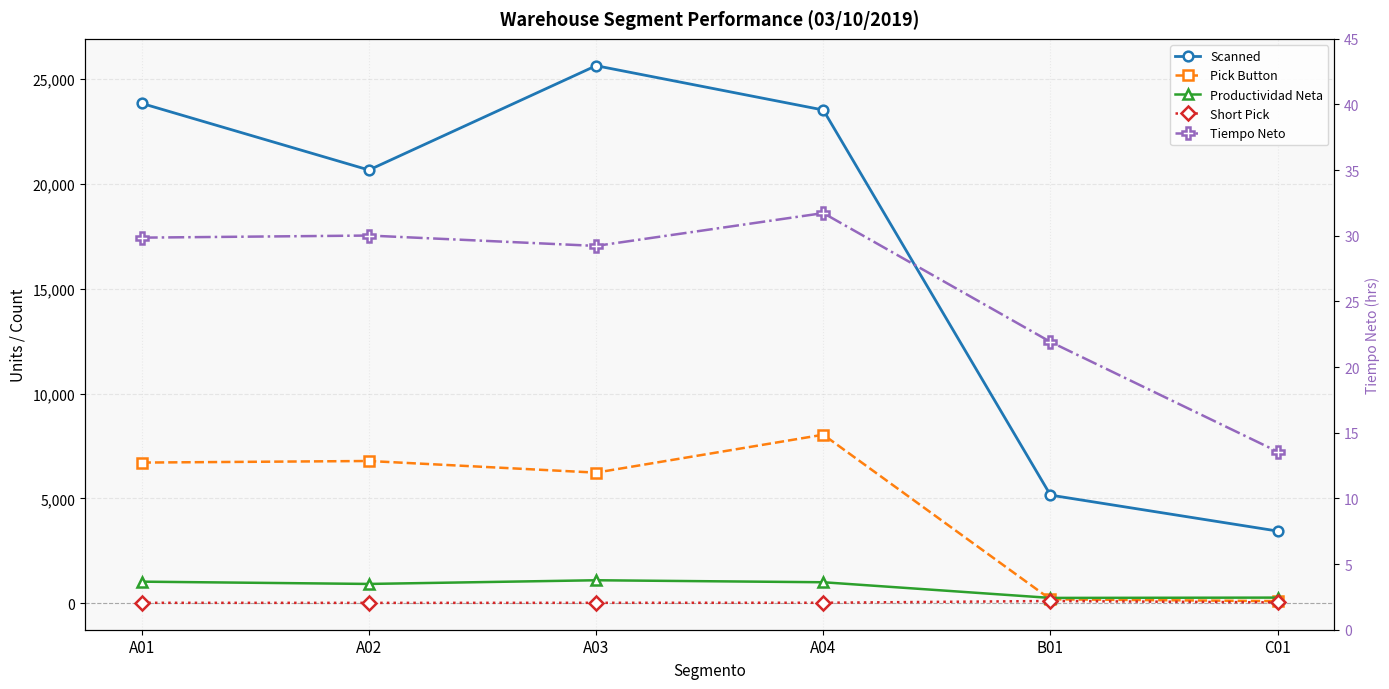

How many intersections are there between Short Pick and Tiempo Neto?

1